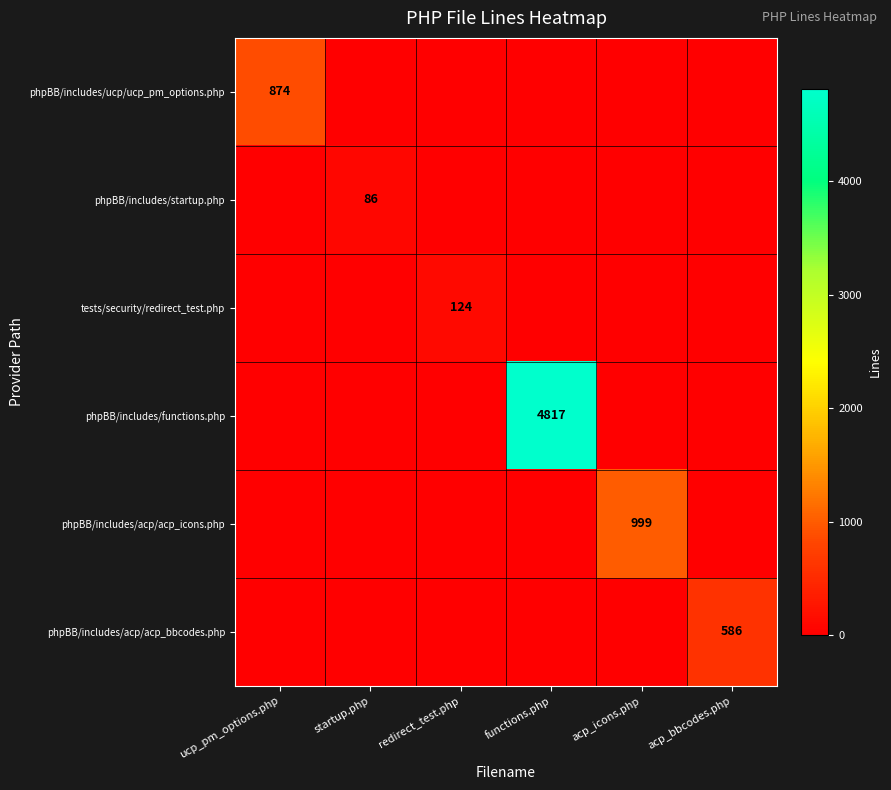

Is it true that phpBB/includes/acp/acp_bbcodes.php equals 586 at acp_bbcodes.php?

True